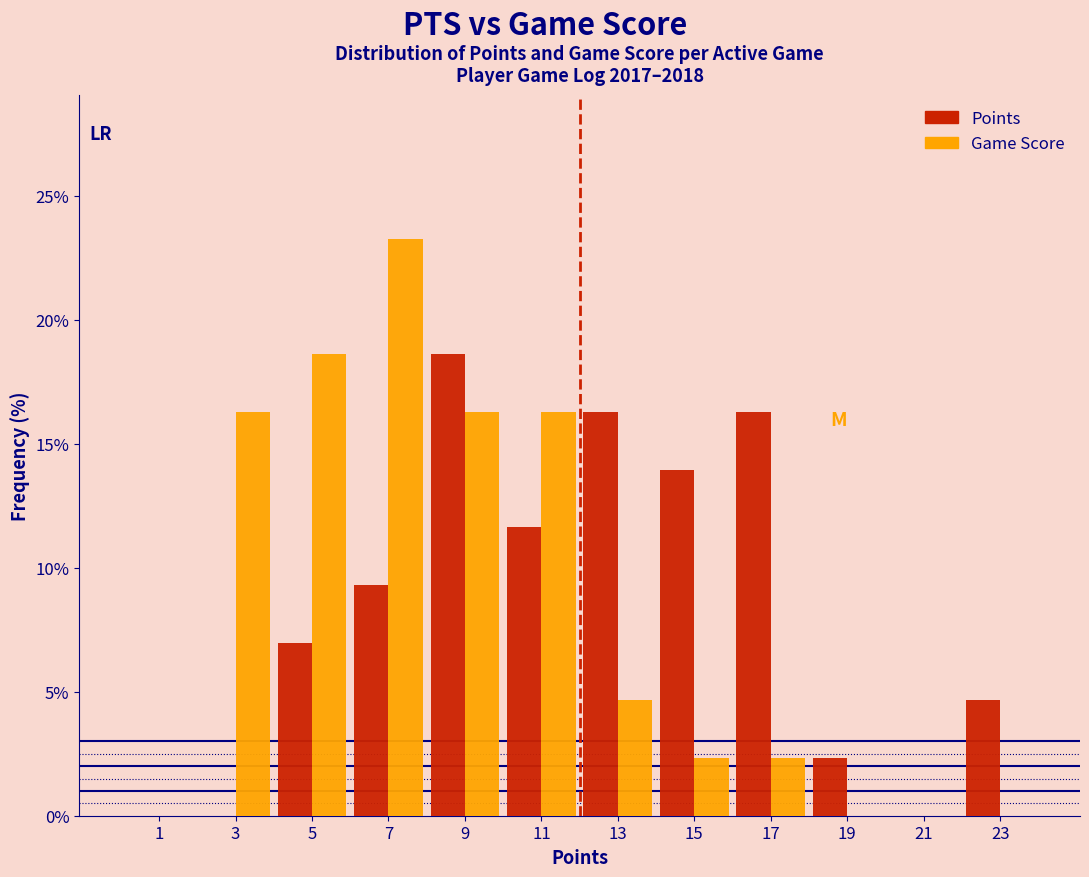

Reading left to right, list every range on the x-axis with the height of the bar of each series over it. The values are not printed on the chart, so give them approximately, as read against the axis.

0 to 2: Points=0	Game Score=0
2 to 4: Points=0	Game Score=16.5
4 to 6: Points=7.0	Game Score=18.5
6 to 8: Points=9.5	Game Score=23.5
8 to 10: Points=18.5	Game Score=16.5
10 to 12: Points=11.5	Game Score=16.5
12 to 14: Points=16.5	Game Score=4.5
14 to 16: Points=14.0	Game Score=2.5
16 to 18: Points=16.5	Game Score=2.5
18 to 20: Points=2.5	Game Score=0
20 to 22: Points=0	Game Score=0
22 to 24: Points=4.5	Game Score=0